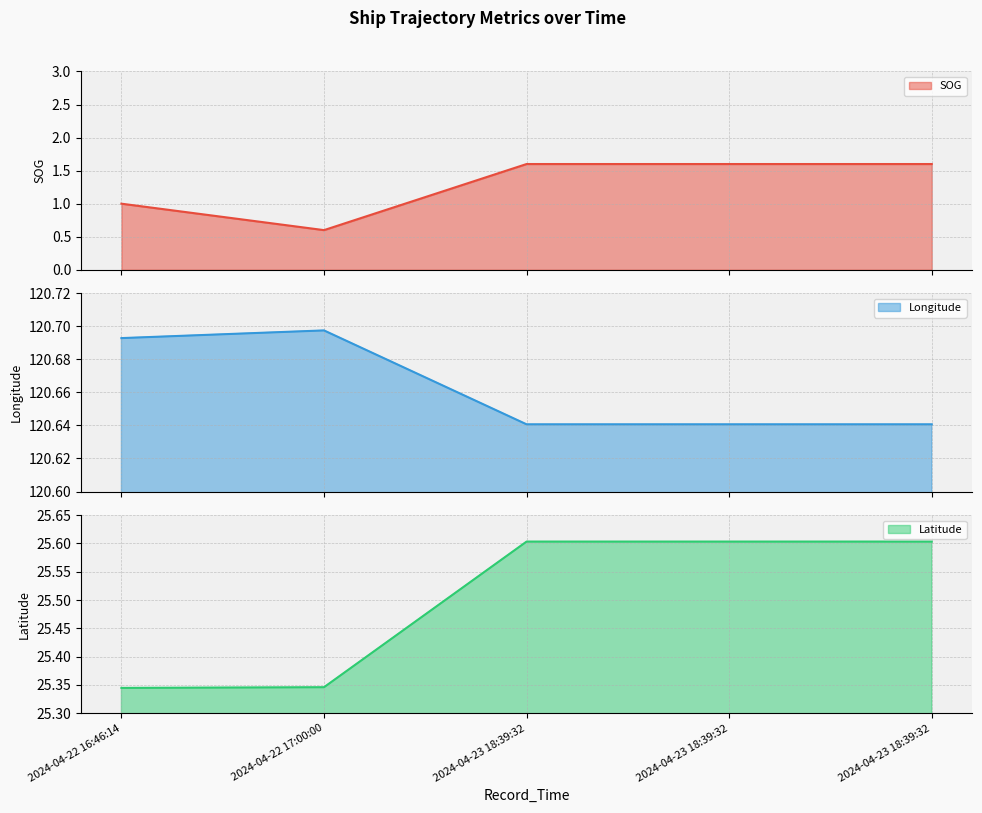

What is the value of the Longitude point at the 3rd from the left?

120.6